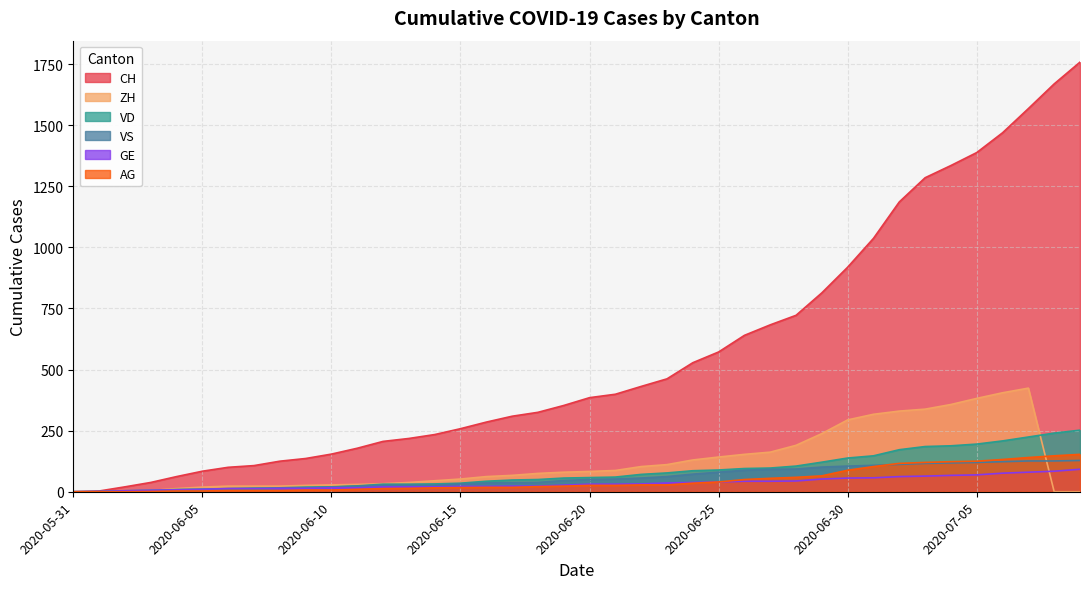

At which category does the chart reach its minimum across all series?

2020-05-31